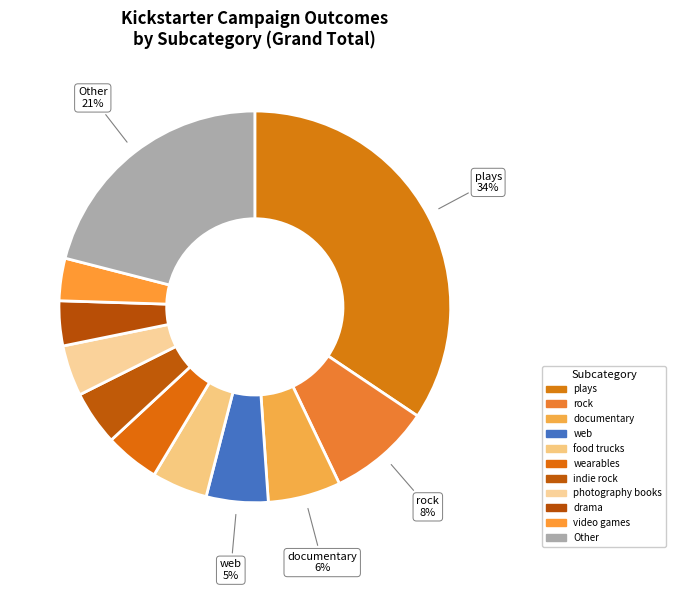

How many slices are in this pie chart?

11